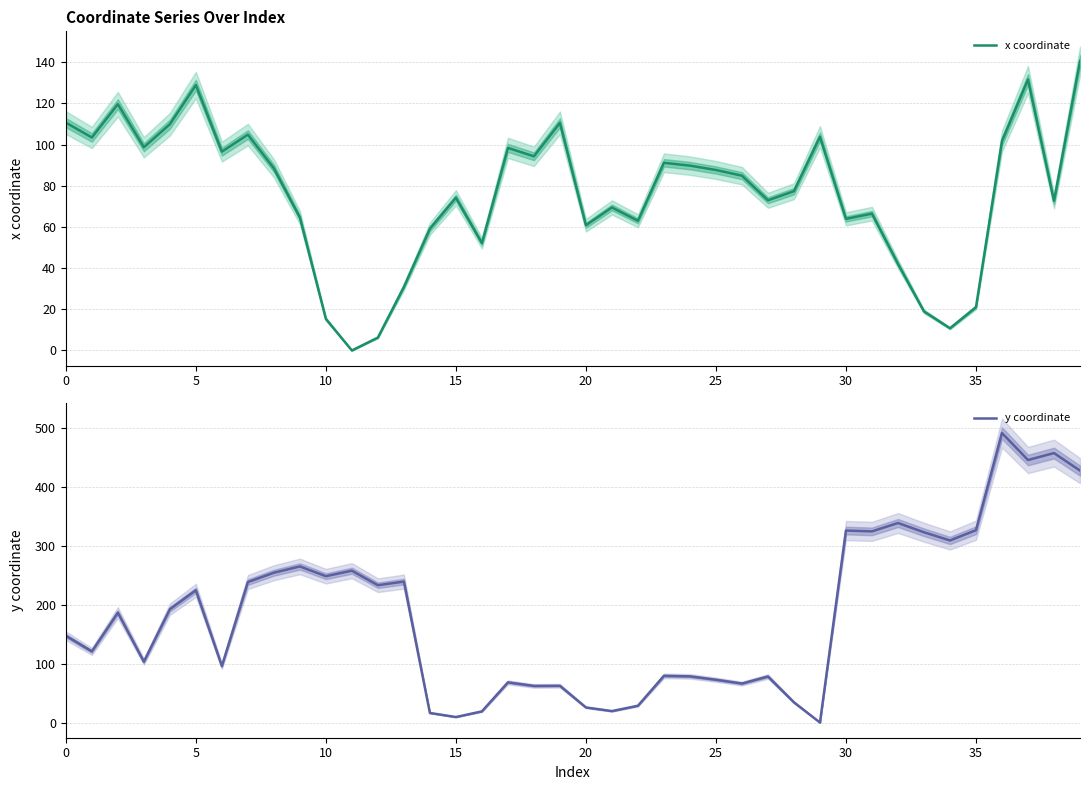

Between 31 and 22, which is larger?

31